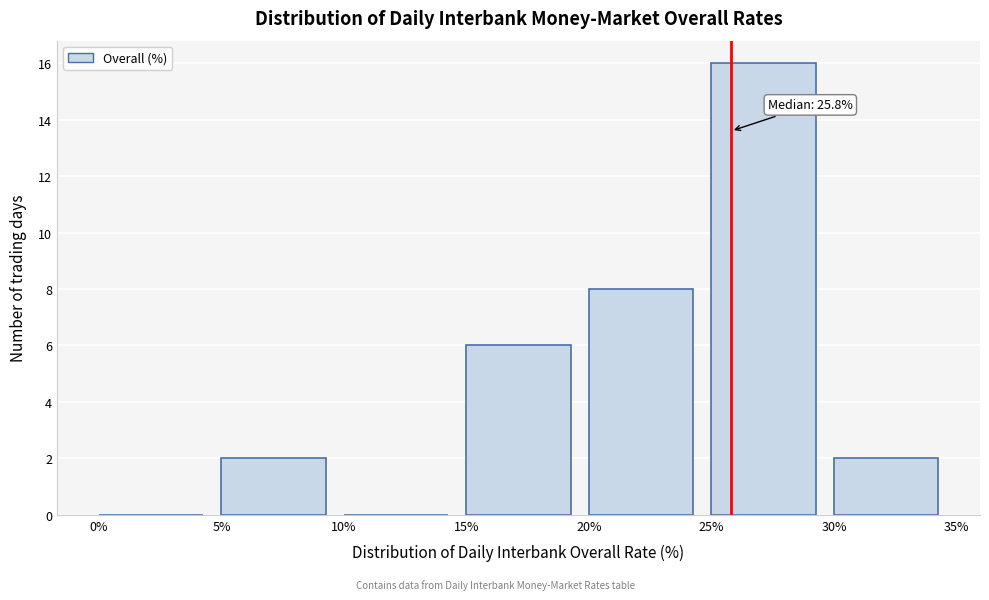

Which range on the x-axis has the tallest bar?

25% to 30%